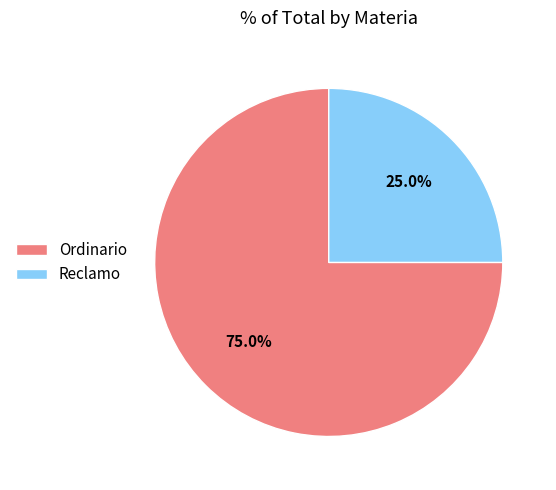

To the nearest percent, what portion does Ordinario represent?

75%